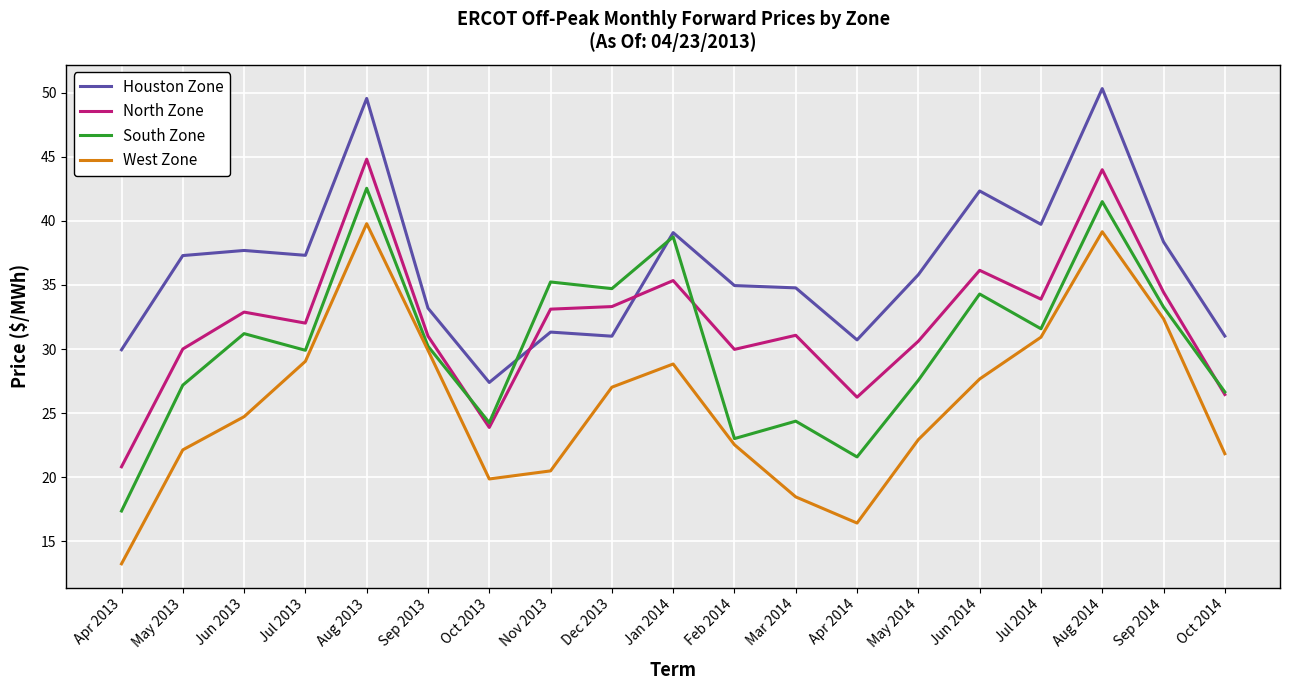

Which series changed the most between Mar 2014 and Sep 2014?

West Zone